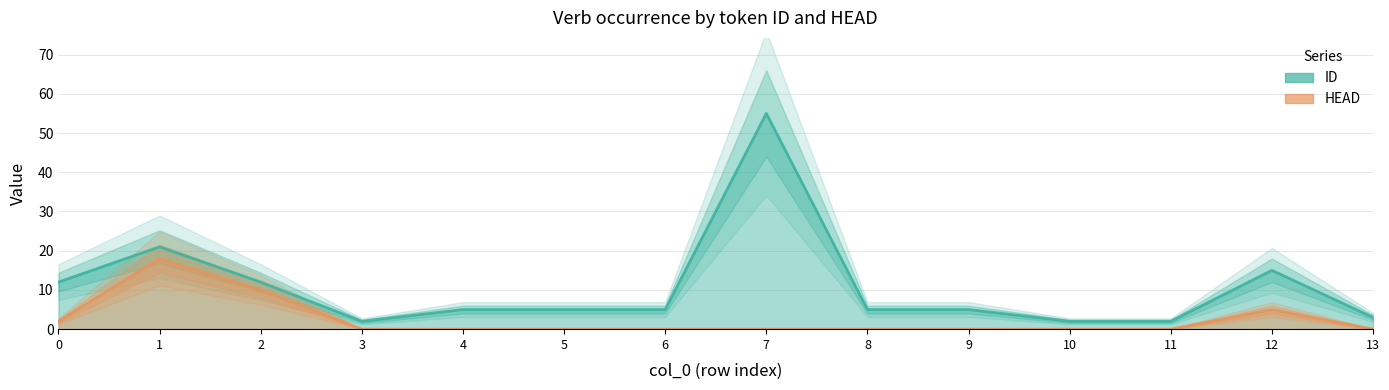

Is it true that HEAD equals 0 at 6?

True